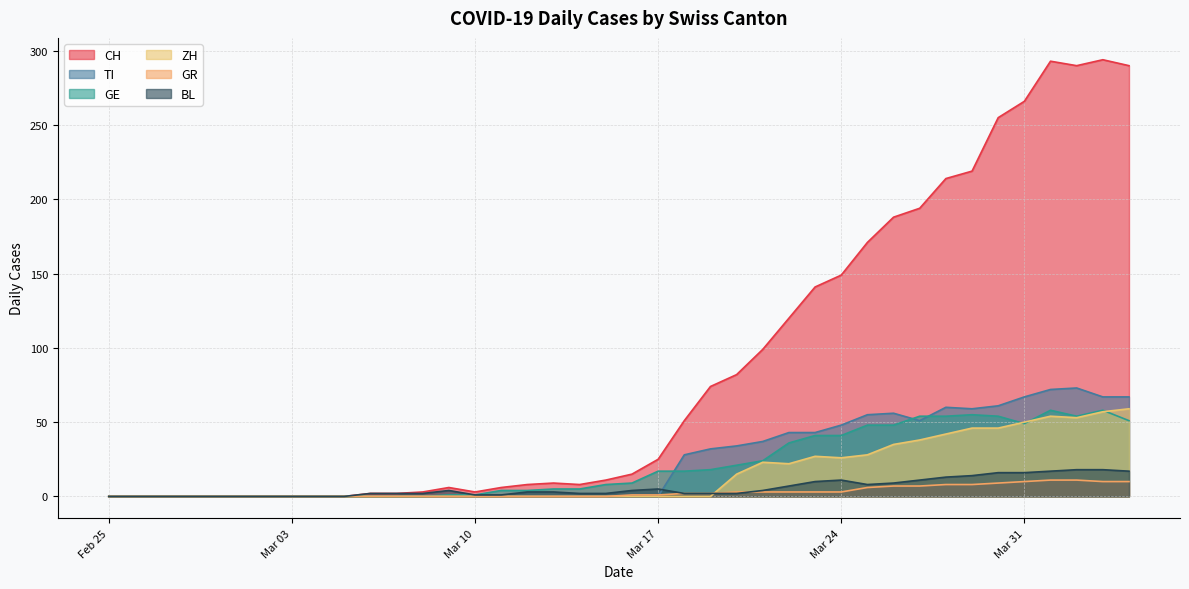

What is the difference between the maximum and minimum values in the ZH series?

59